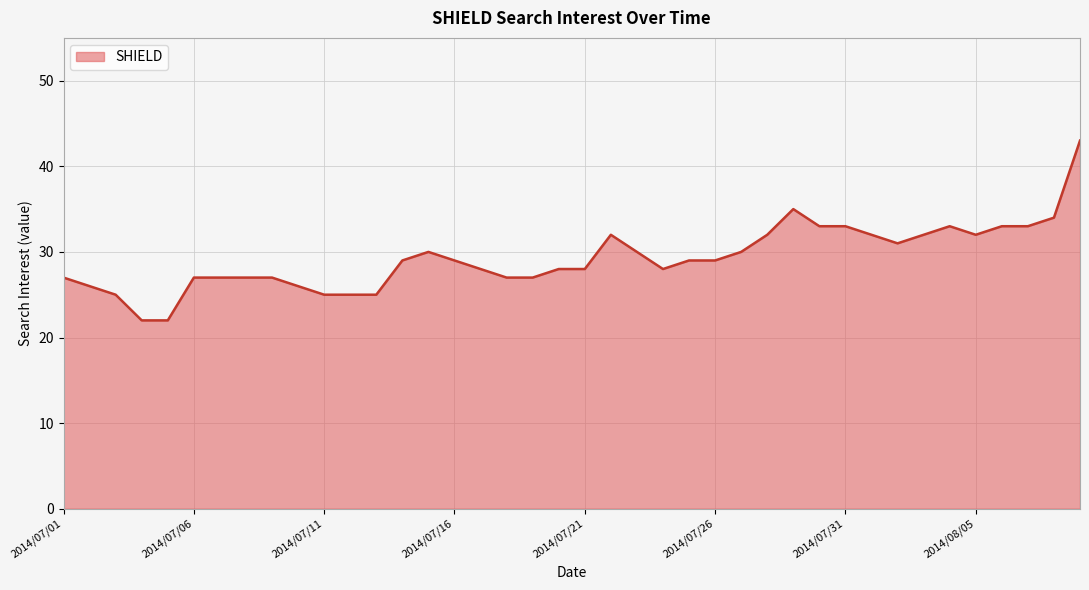

What is the minimum value shown in the chart?

22